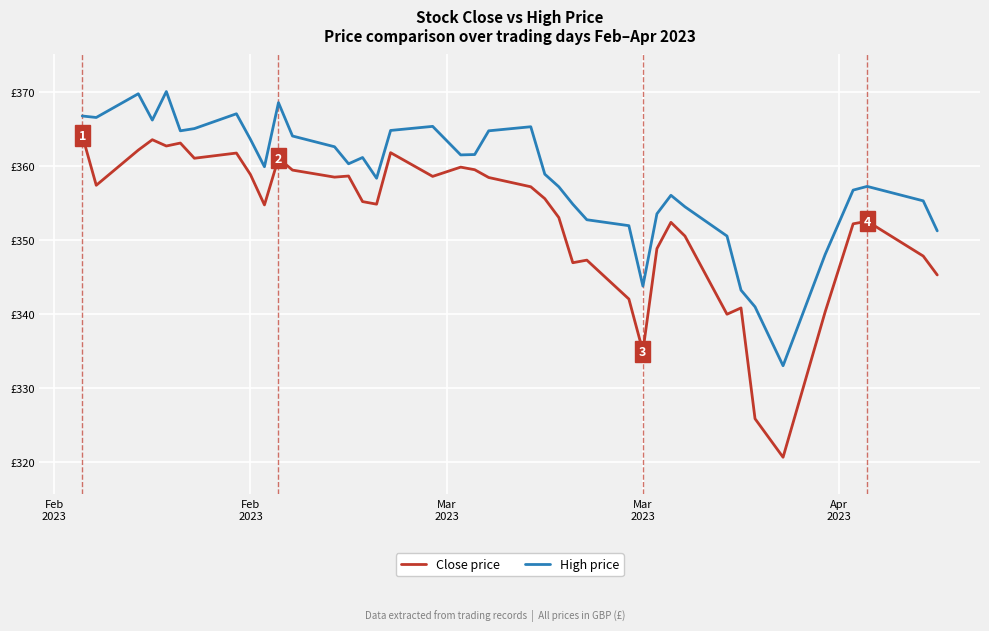

What is the difference between the maximum and minimum values in the High price series?

37.0